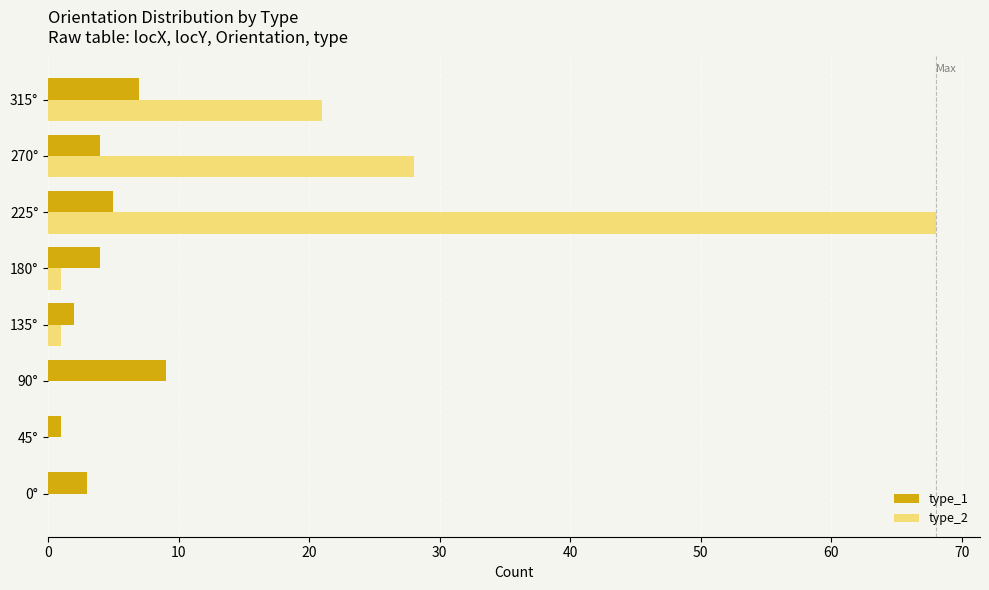

Which series has the largest total across all categories?

type_2